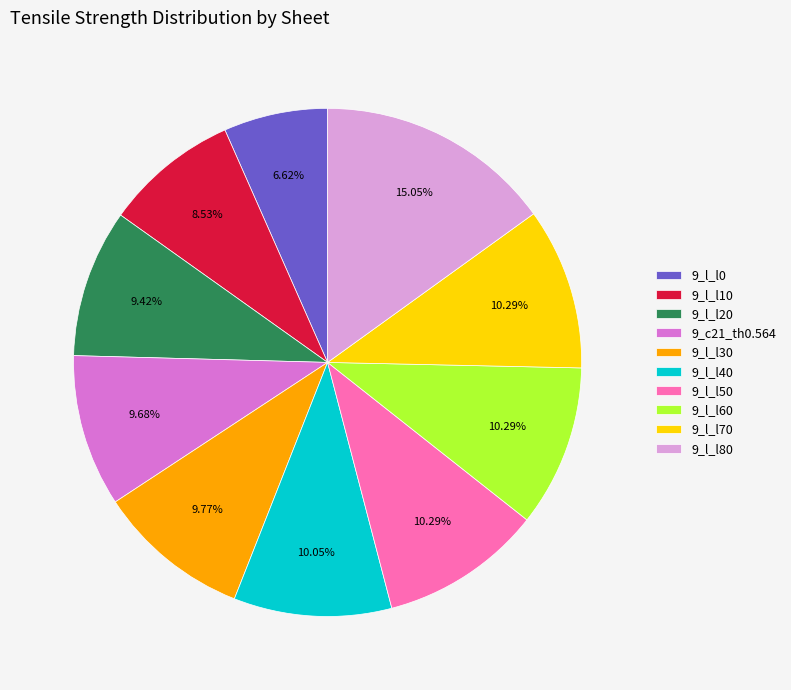

Does 9_l_l70 account for over 50% of the chart?

No